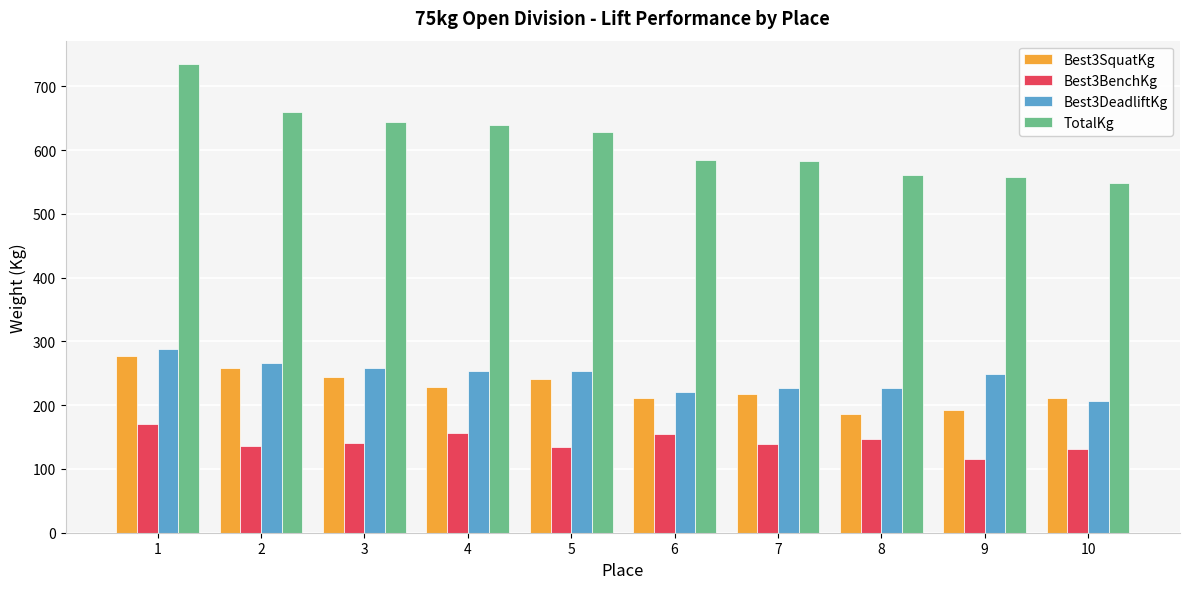

At which label is Best3SquatKg closest to 231?

4